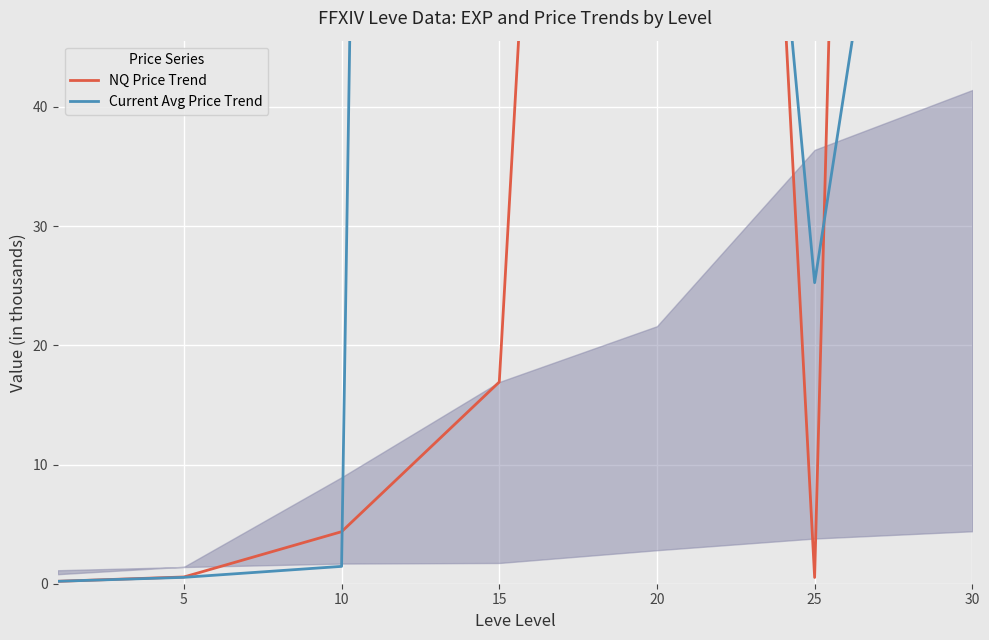

Reading right to left, transcribe all the data shown in this chart.

NQ Price Trend: 501.3	0.5	251.0	16.9	4.4	0.6	0.2
Current Avg Price Trend: 110.5	25.2	167.9	857.0	1.5	0.5	0.2